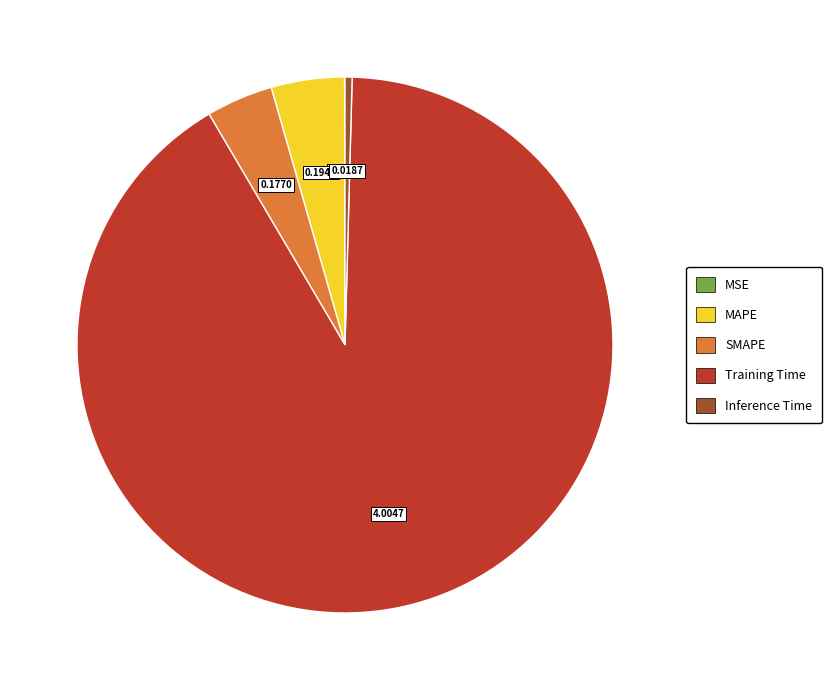

What is the largest slice in the pie chart?

Training Time